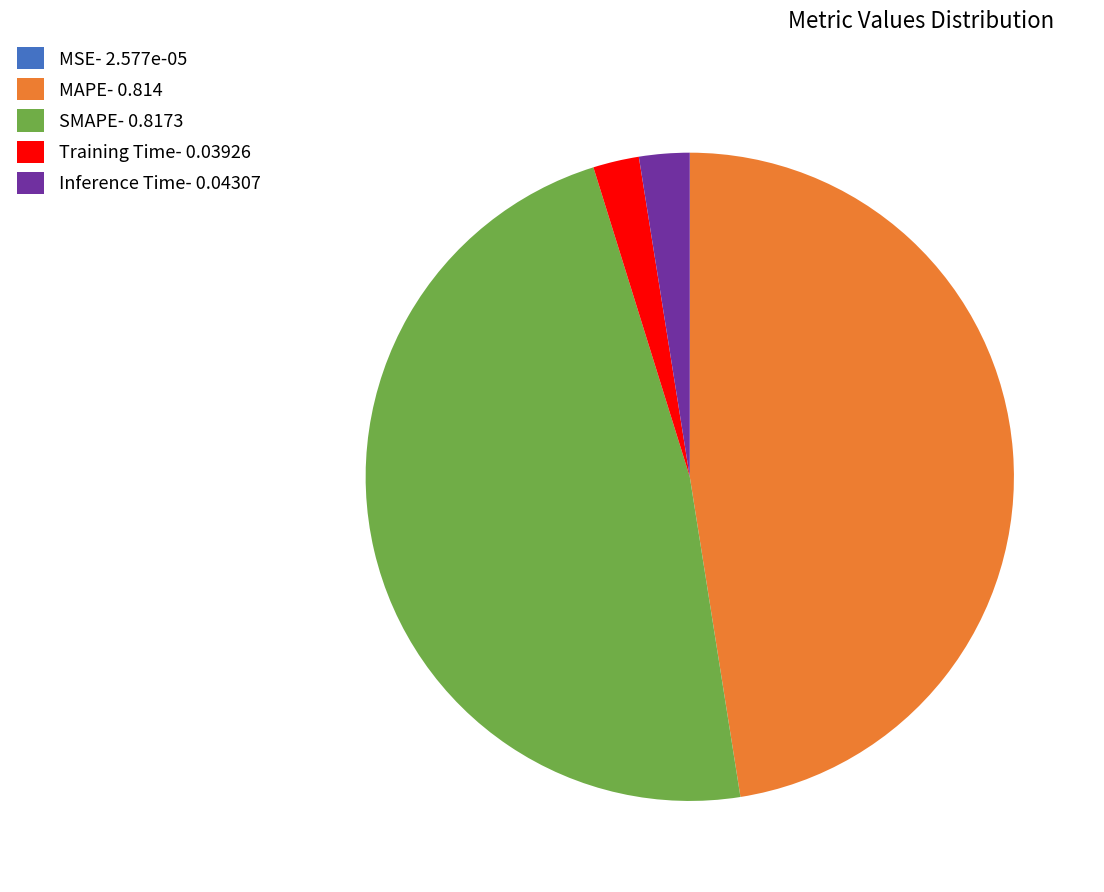

Does MAPE- 0.814 represent more than half of the total?

No